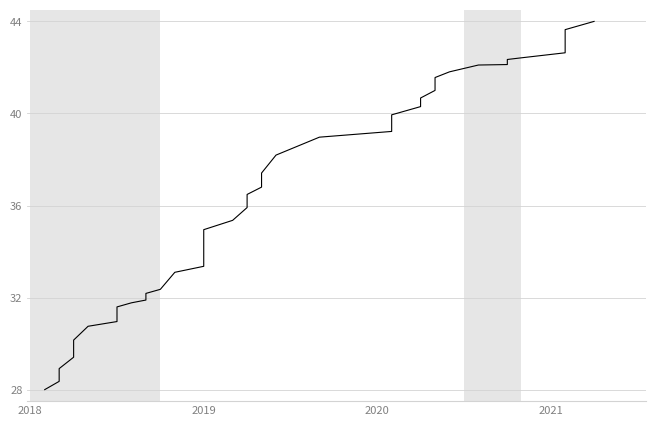

Does the chart have visible grid lines?

Yes